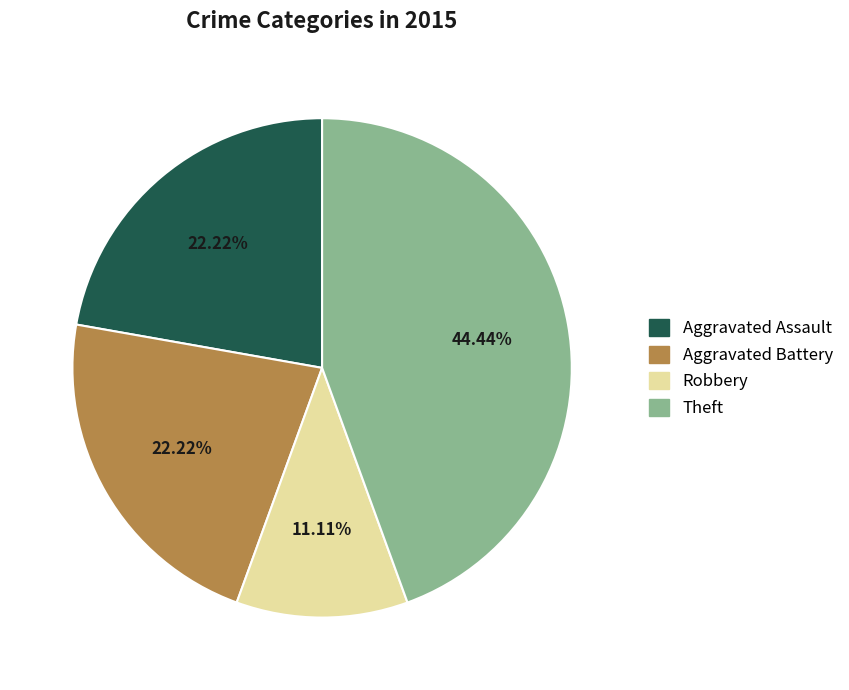

How many slices are in this pie chart?

4